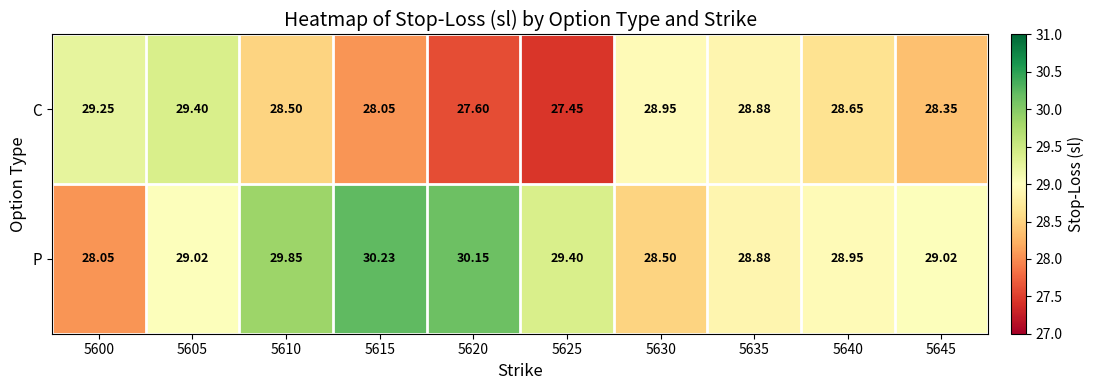

Which series has the widest spread of values?

P